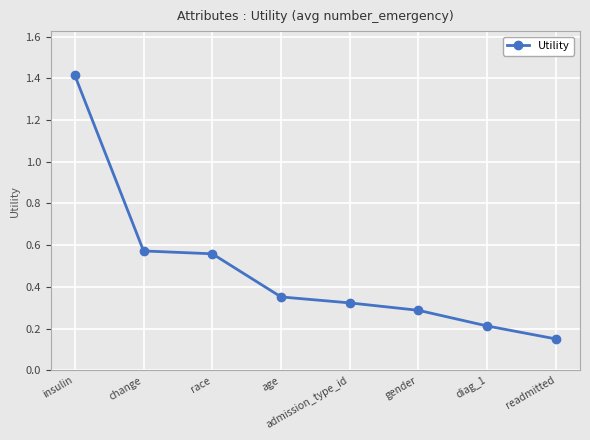

What is the difference between the maximum and minimum values?

1.3